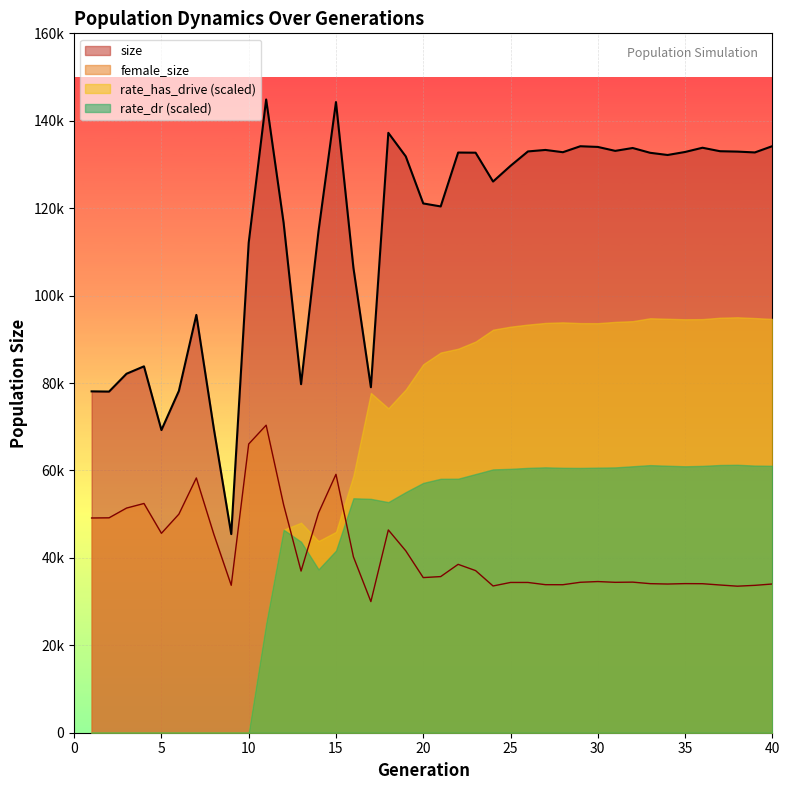

The value of female_size at 19 is 41612. True or false?

True